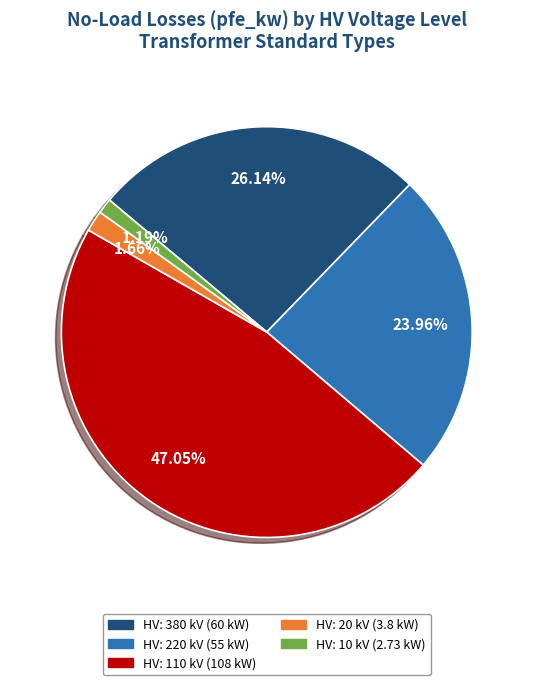

Does any single category account for the majority?

No